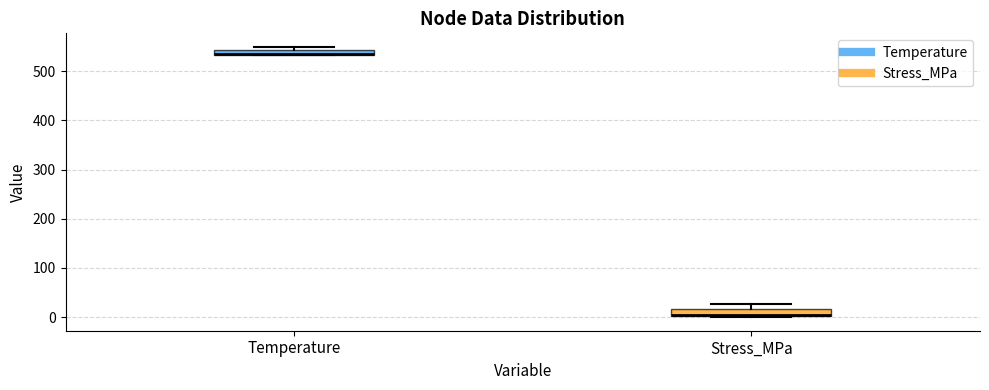

Where is the lower edge of the box for Temperature on the y-axis? The values are not printed on the chart, so give them approximately, as read against the axis.

530